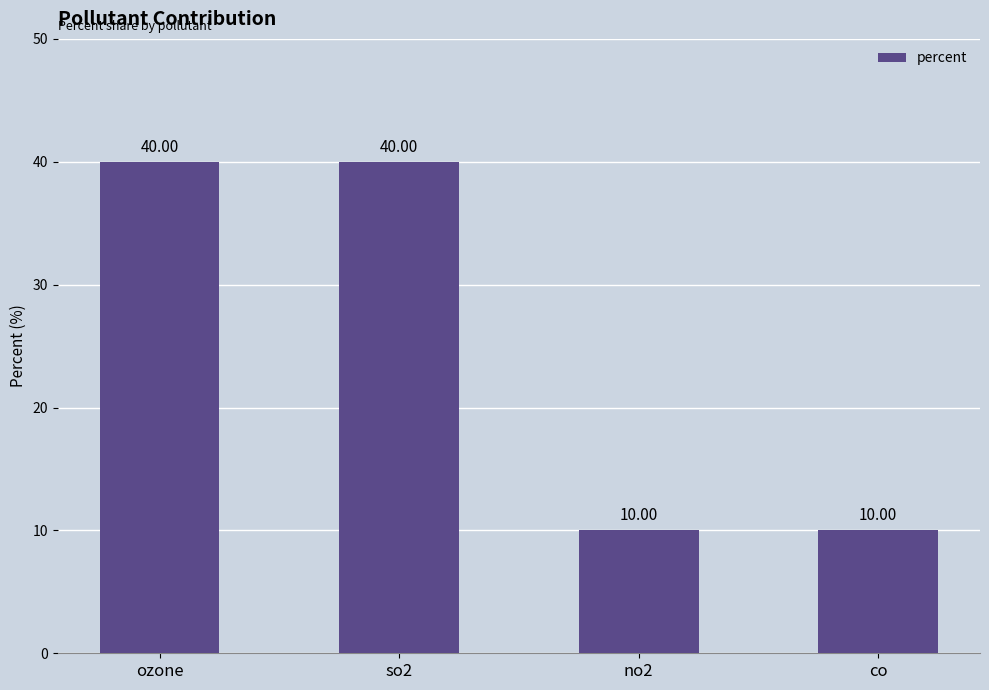

What is the ratio of the value at ozone to the value at so2?

1.0